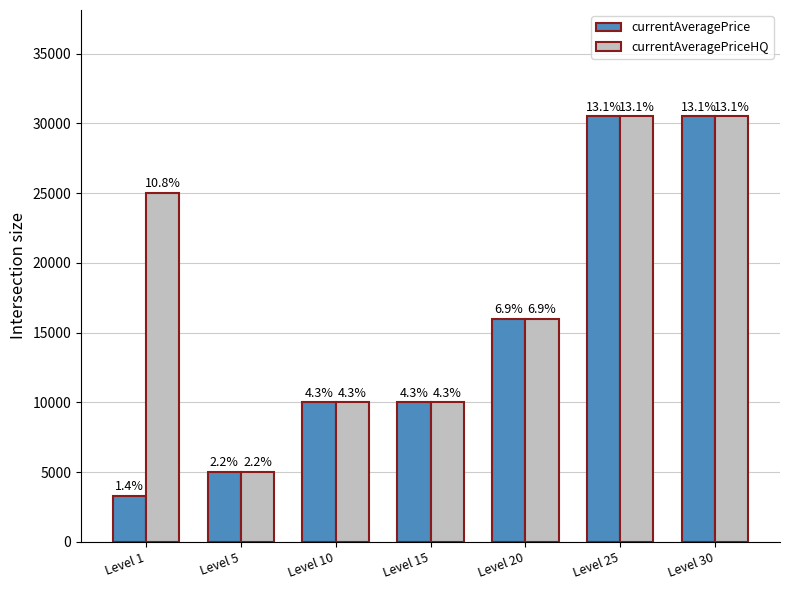

What is the sum of the currentAveragePrice values at Level 5 and Level 20?

21000